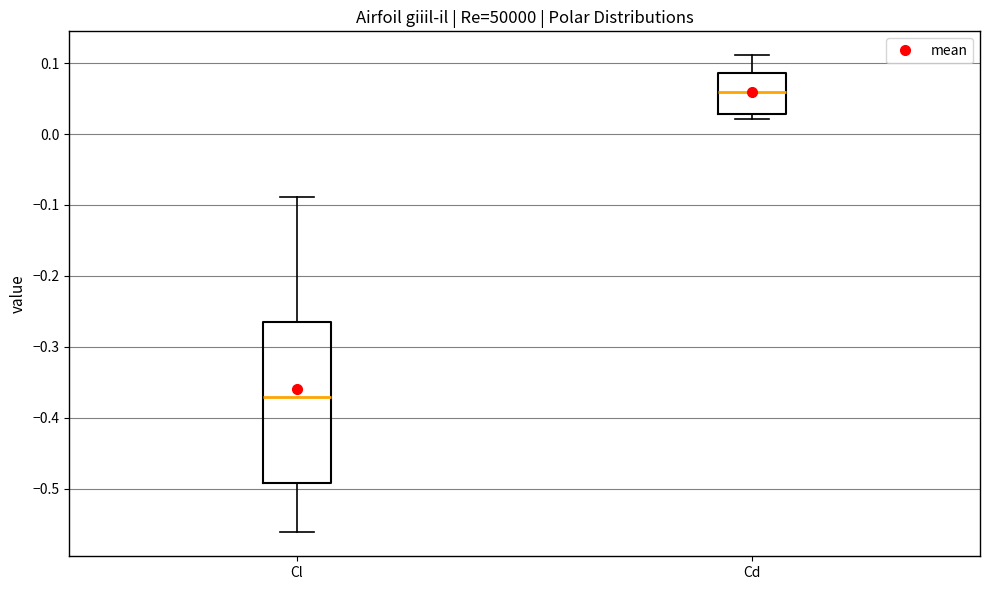

Which box has the highest median line?

Cd